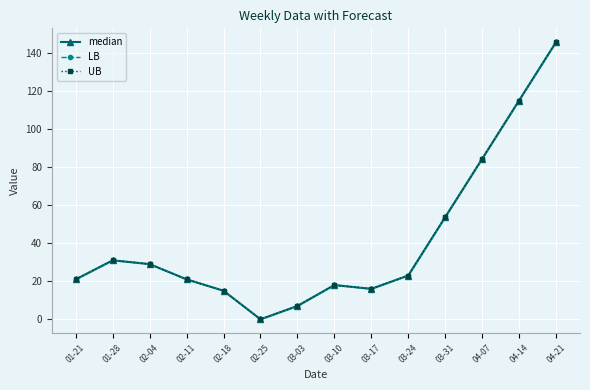

What is the difference between the second highest and second lowest values in the UB series?

108.0